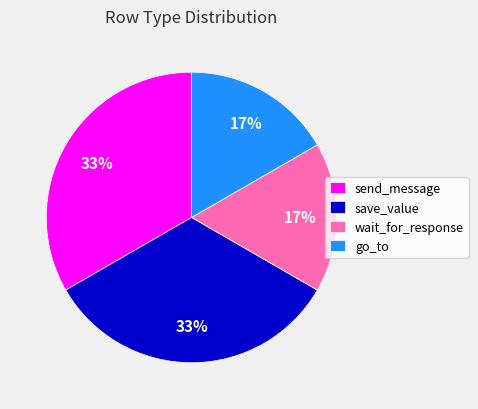

To the nearest percent, what is the combined percentage of send_message and go_to?

50%